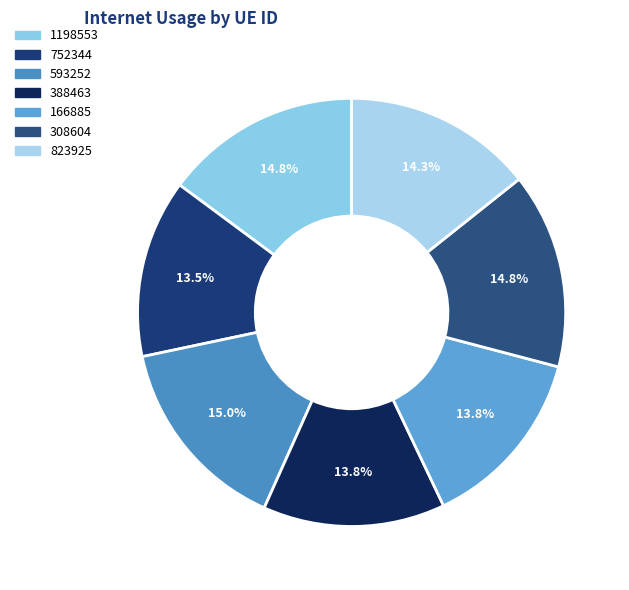

What percentage is NOT represented by 593252?

85.0%